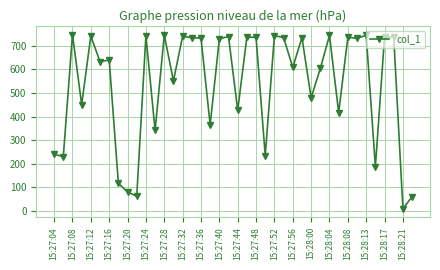

True or false: the data has more than 2 interior local peaks.

True